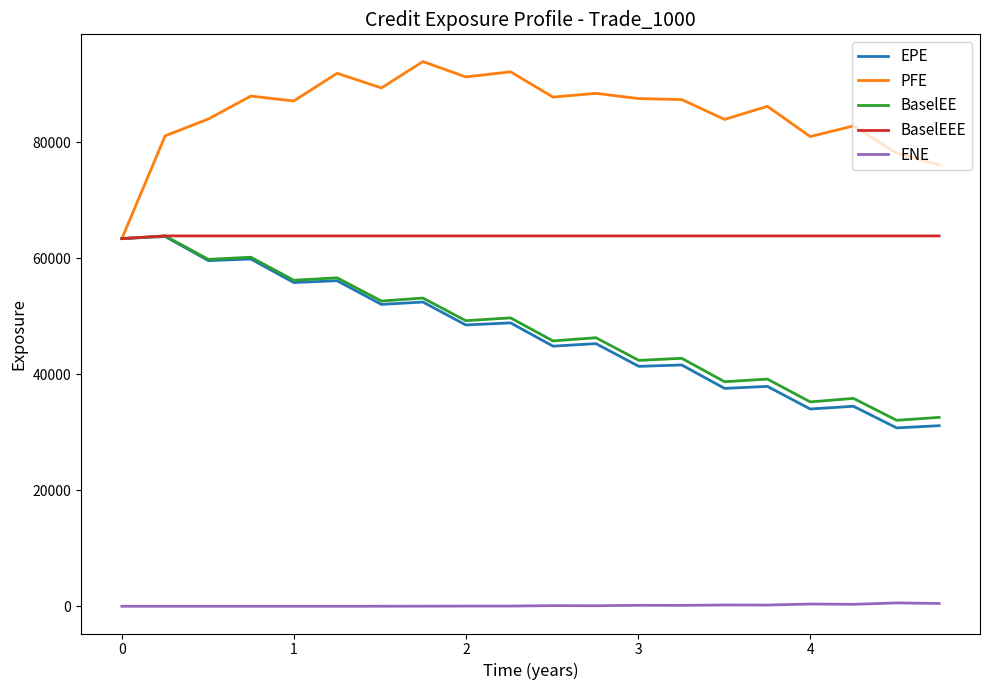

True or false: ENE and EPE cross at least once.

False